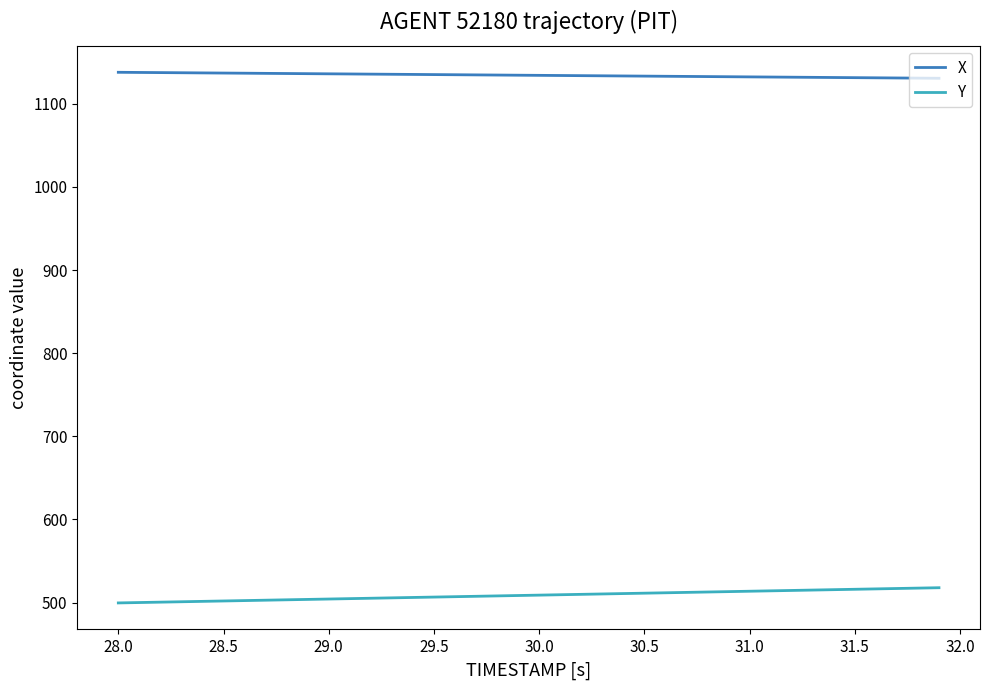

Which series has the largest total across all categories?

X